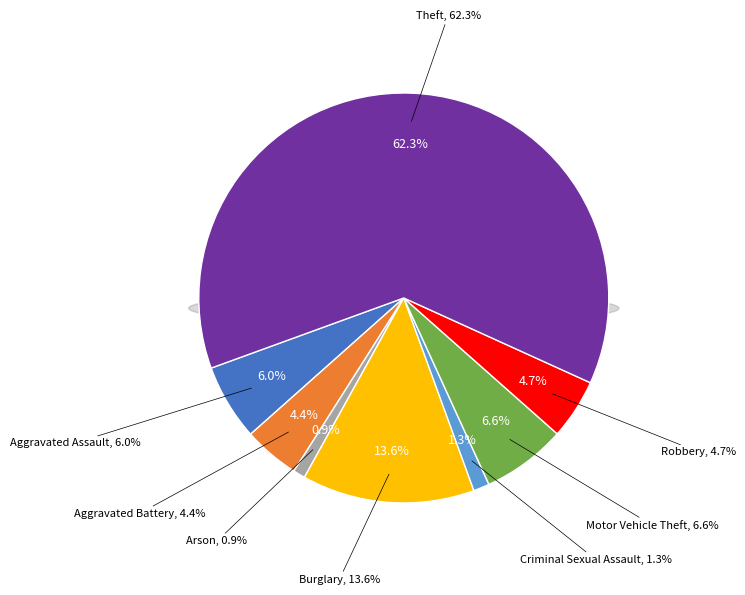

To the nearest percent, what is the difference between the largest and smallest slice percentages?

61%